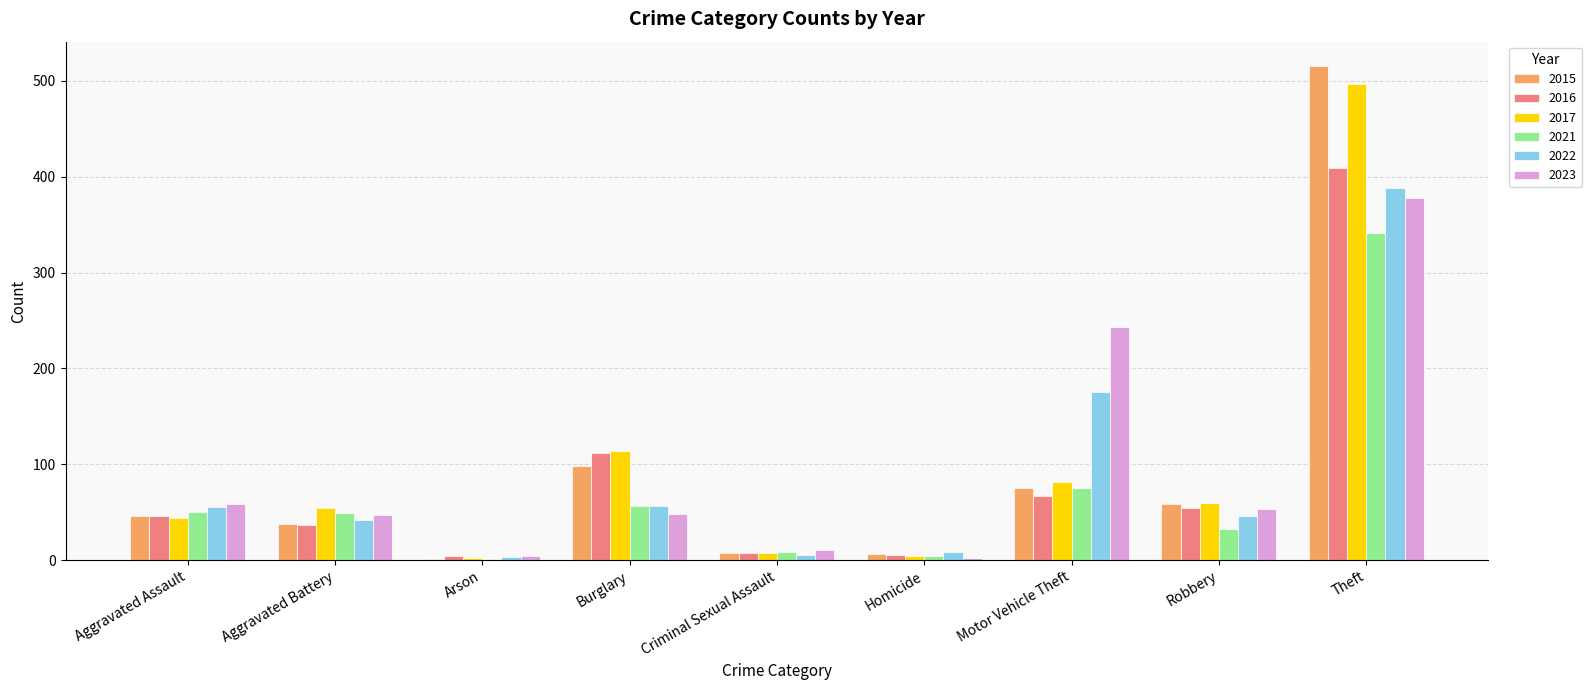

What is the difference between the 2016 values at Theft and Burglary?

297